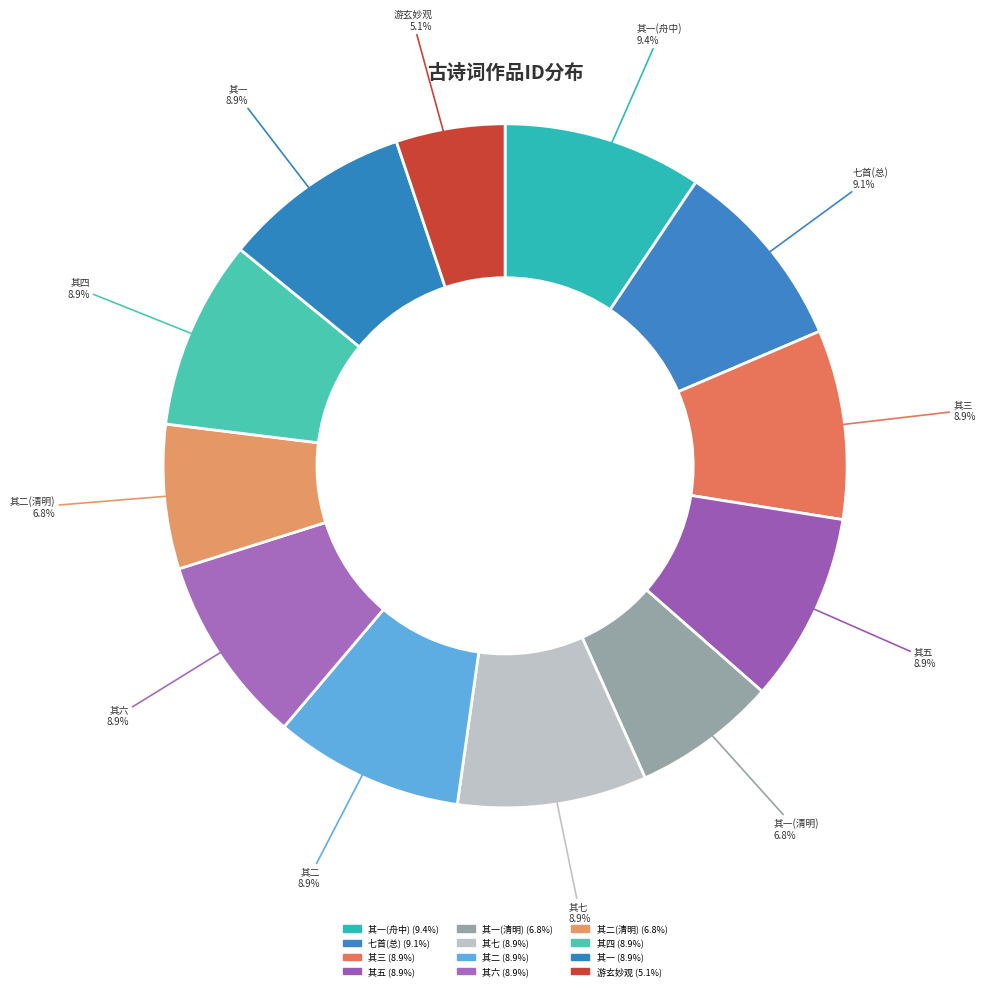

How many segments does this pie chart have?

12